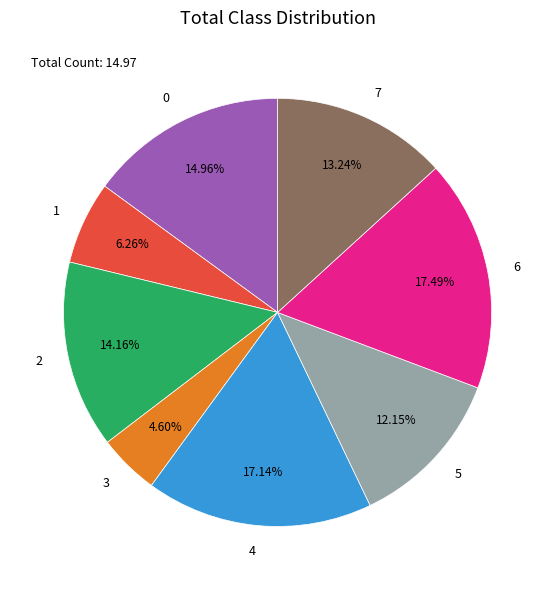

Count the number of slices in the pie.

8